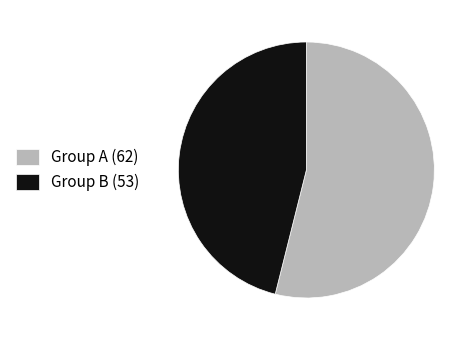

True or false: Group B (53) accounts for 46% of the total.

True